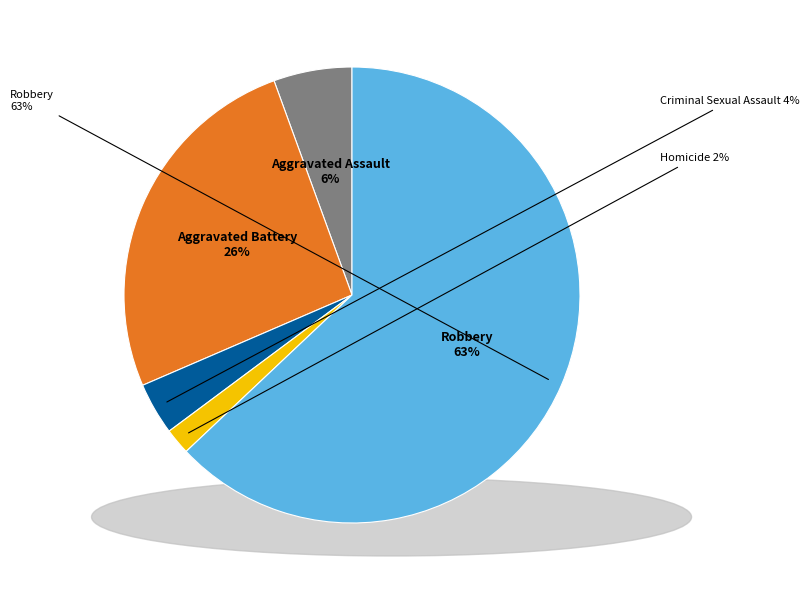

How many slices are in this pie chart?

5